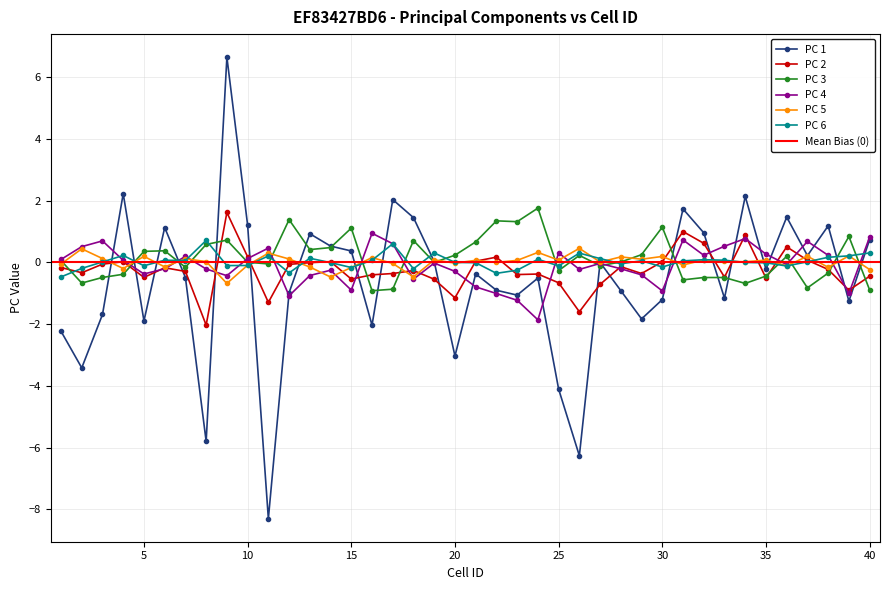

How many lines are shown in the chart?

6